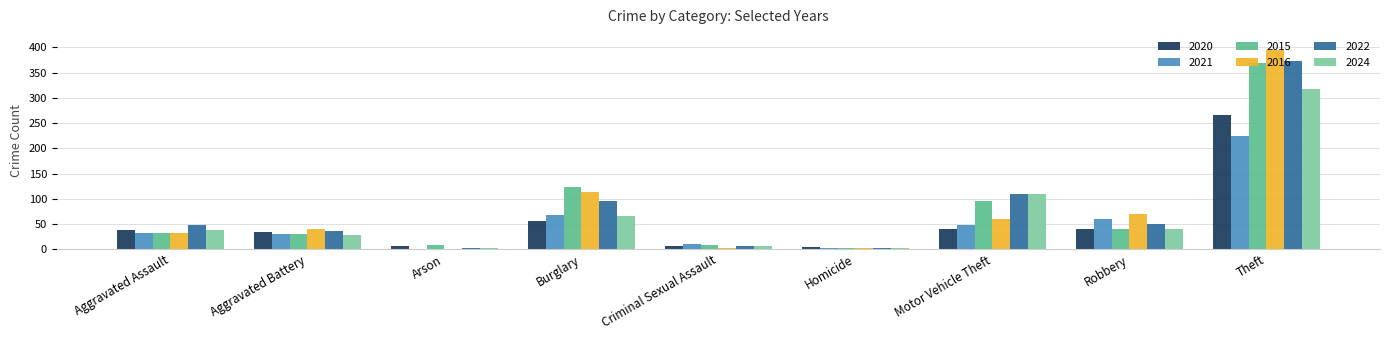

Is the value of 2024 at Burglary greater than the value of 2015 at Homicide?

Yes